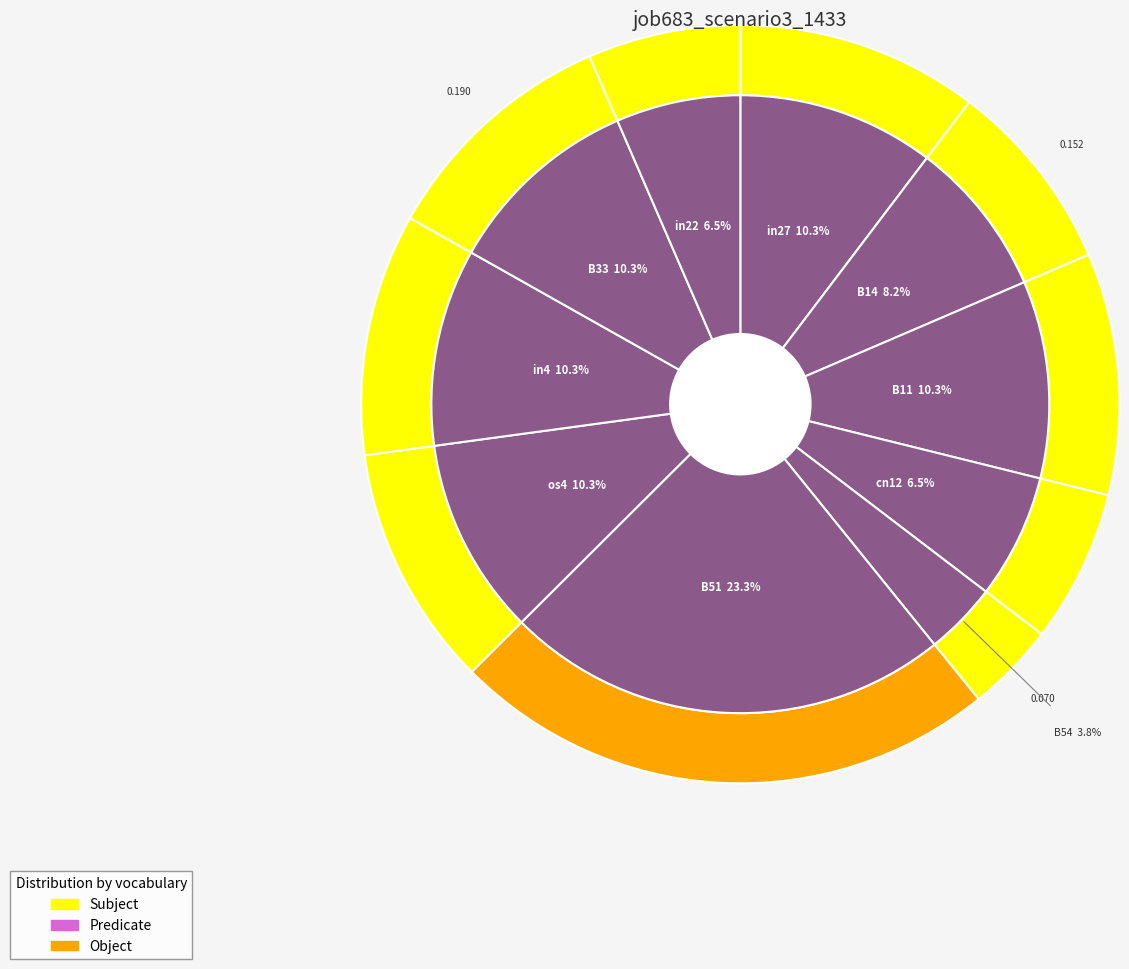

Which category has the biggest portion of the pie?

B51